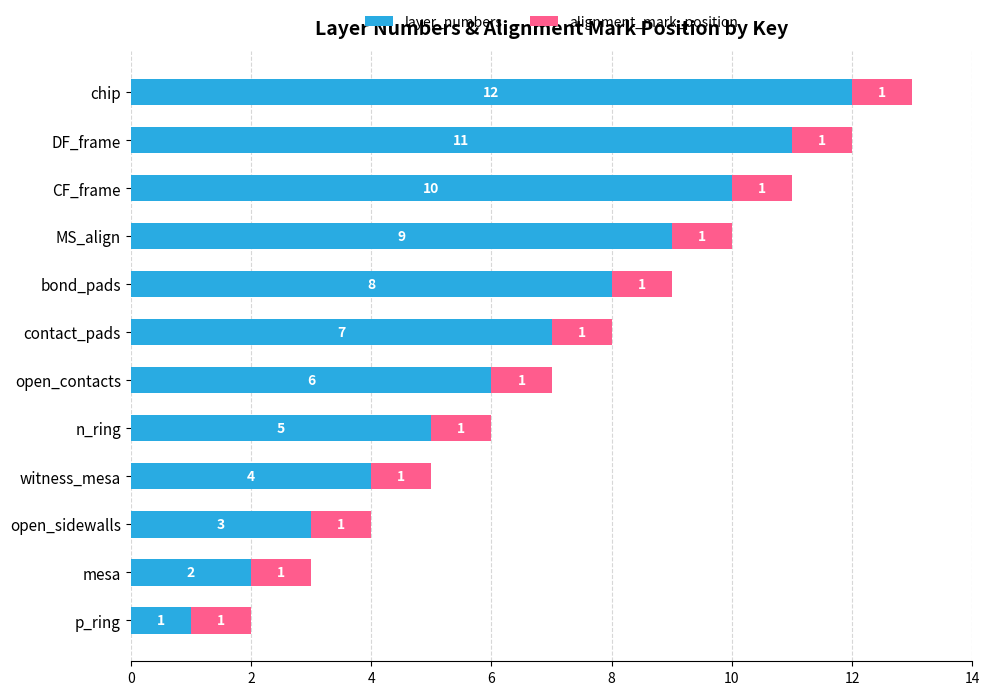

Which category has the highest value in the layer_numbers series?

chip